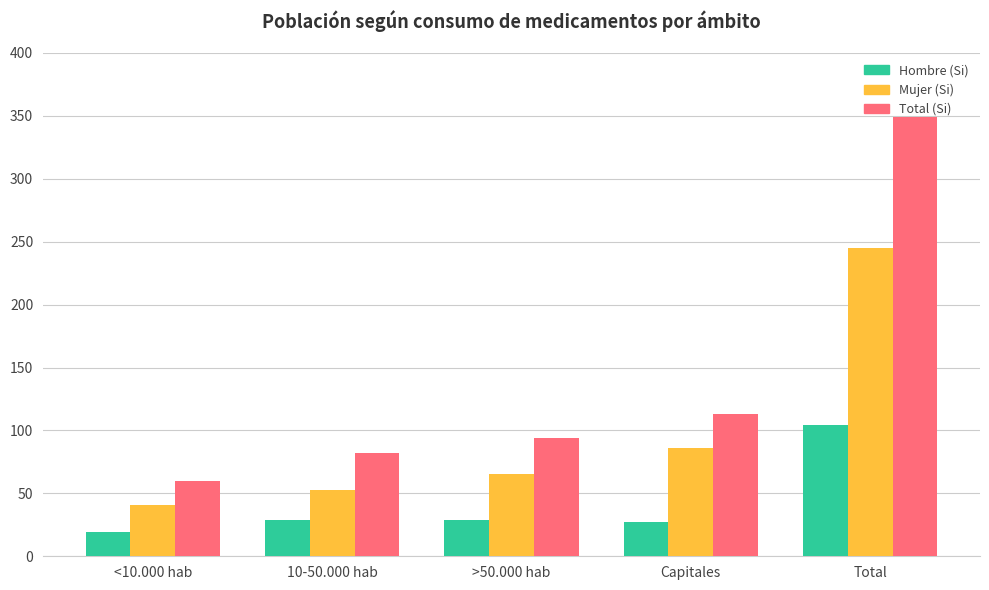

Reading left to right, what are all the values shown in this chart?

Hombre (Si): 19	29	29	27	104
Mujer (Si): 41	53	65	86	245
Total (Si): 60	82	94	113	349